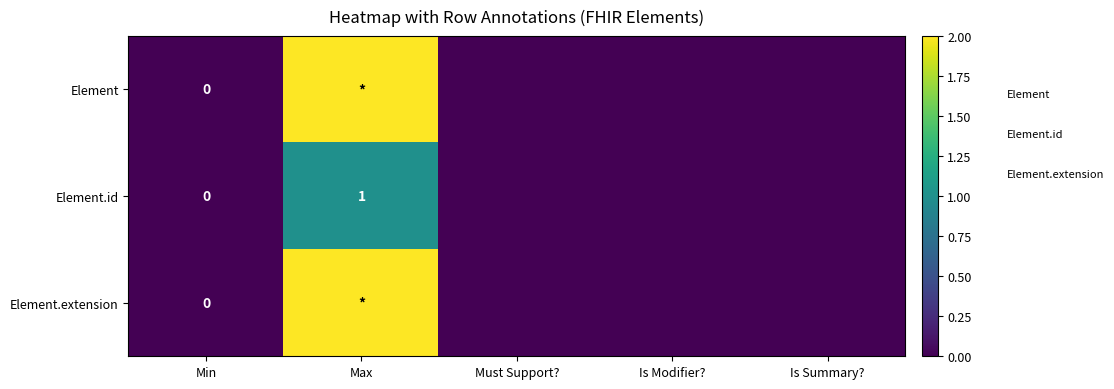

The value of Element.id at Max is 1. True or false?

True